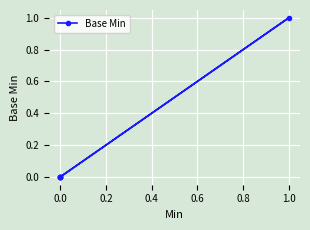

The value at 0.0 is 1. True or false?

False